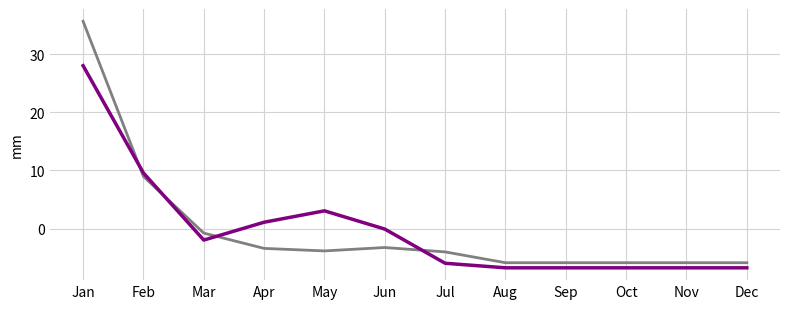

Which category has the highest value across all series?

Jan